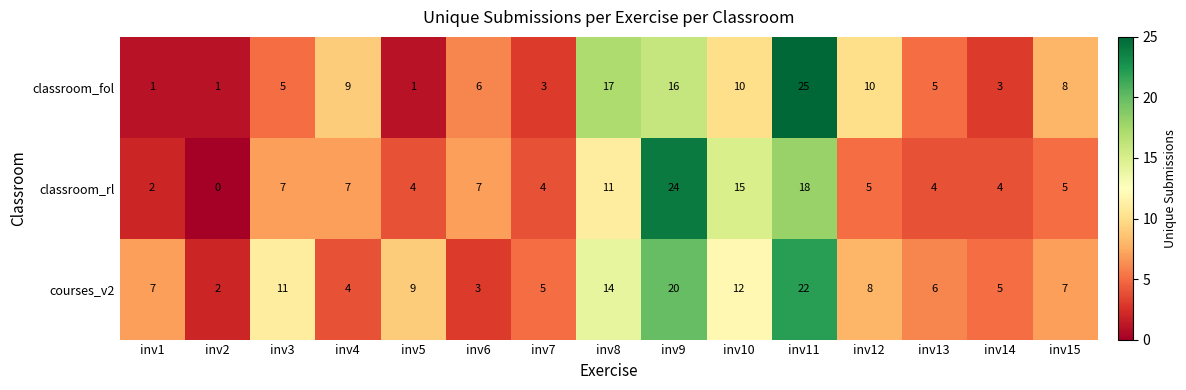

Rank the series by their maximum value, from highest to lowest.

classroom_fol, classroom_rl, courses_v2